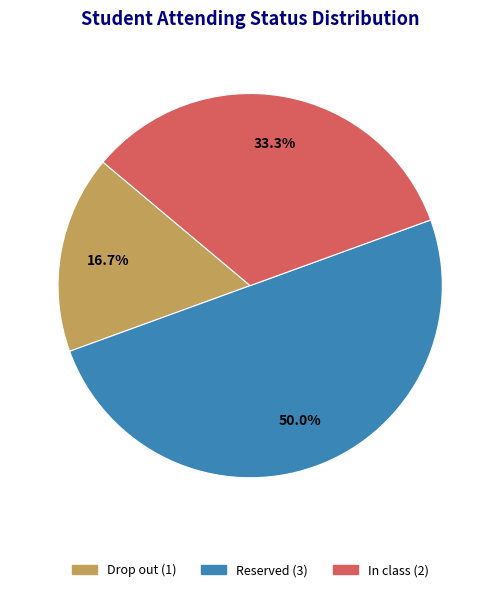

Rank the categories by value from lowest to highest.

Drop out, In class, Reserved